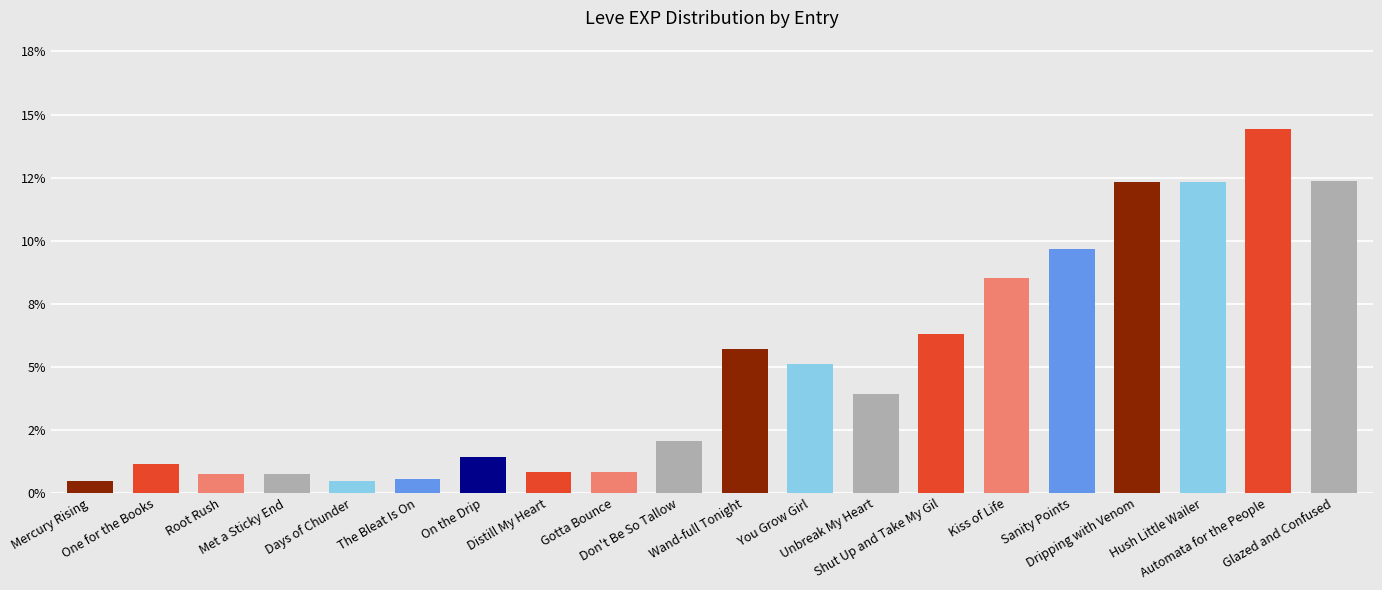

Does the chart contain any negative values?

No